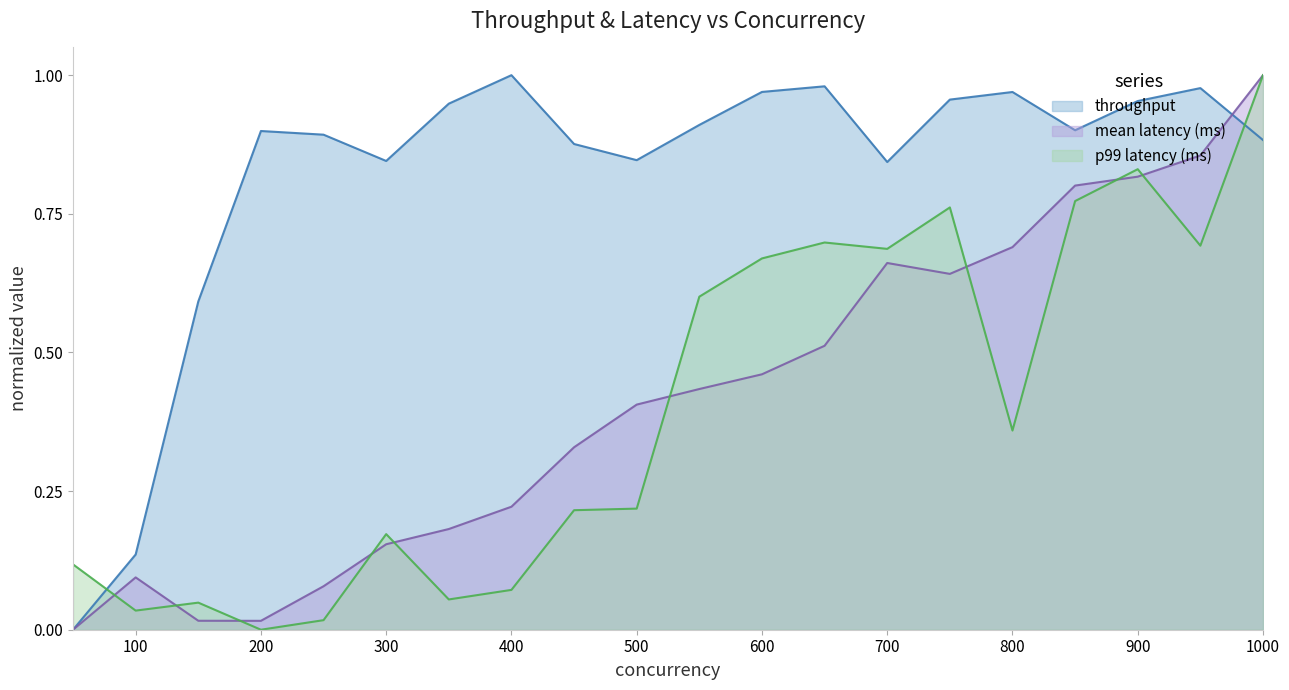

Which has a higher value, 50 or 900?

900